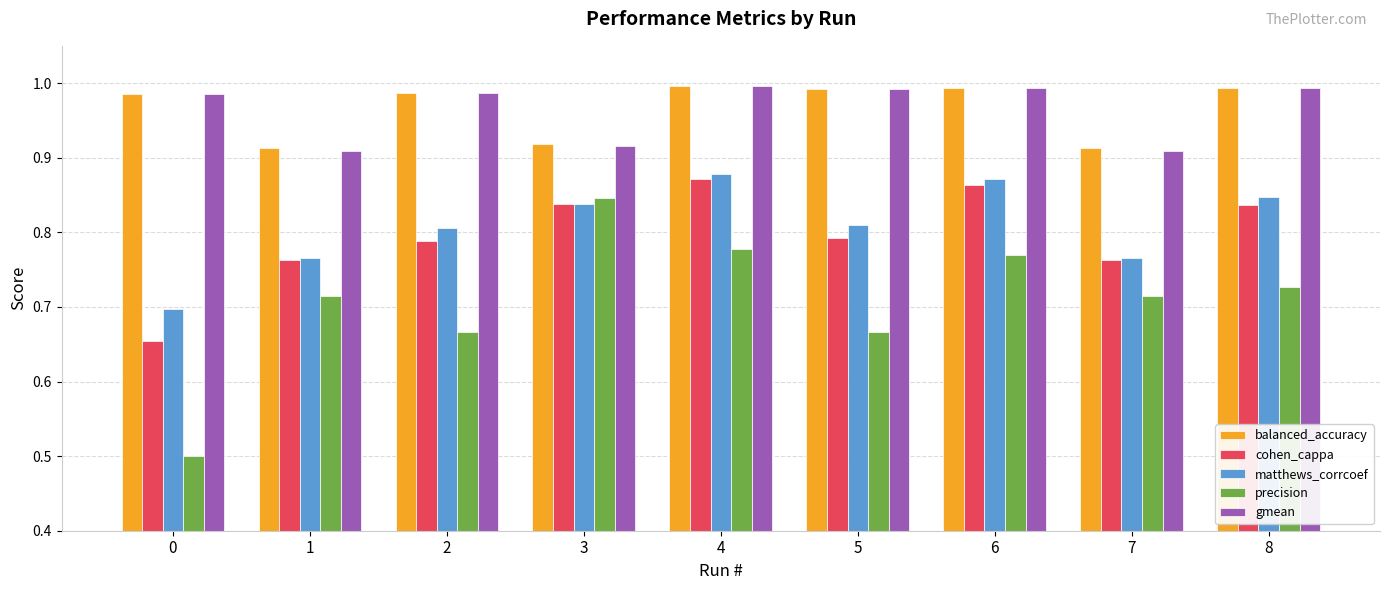

Is the value of precision at 6 greater than the value of cohen_cappa at 8?

No